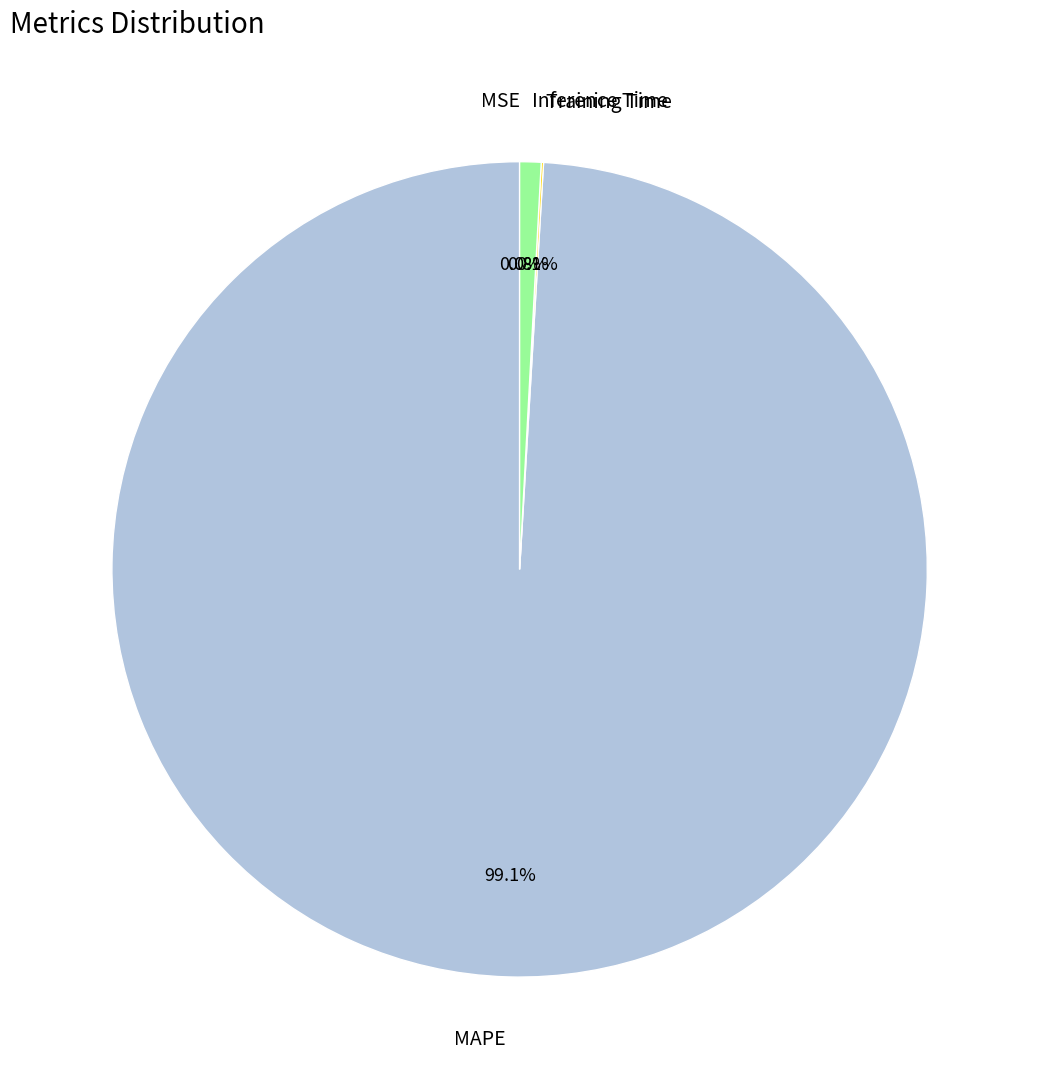

What is the largest slice in the pie chart?

MAPE